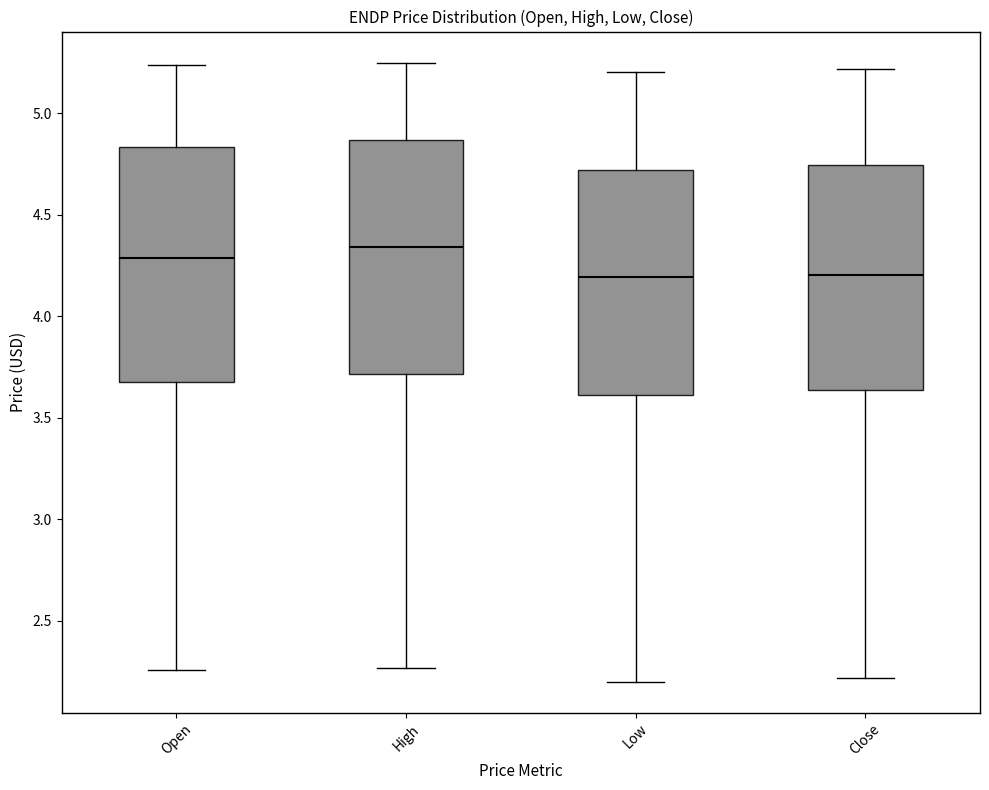

Reading left to right, read every box against the y-axis: the position of its median line, the range the box covers, and the ends of its whiskers. The values are not printed on the chart, so give them approximately, as read against the axis.

Open: median 4.30, box 3.70 to 4.85, whiskers 2.25 to 5.25
High: median 4.35, box 3.70 to 4.85, whiskers 2.25 to 5.25
Low: median 4.20, box 3.60 to 4.70, whiskers 2.20 to 5.20
Close: median 4.20, box 3.65 to 4.75, whiskers 2.20 to 5.20